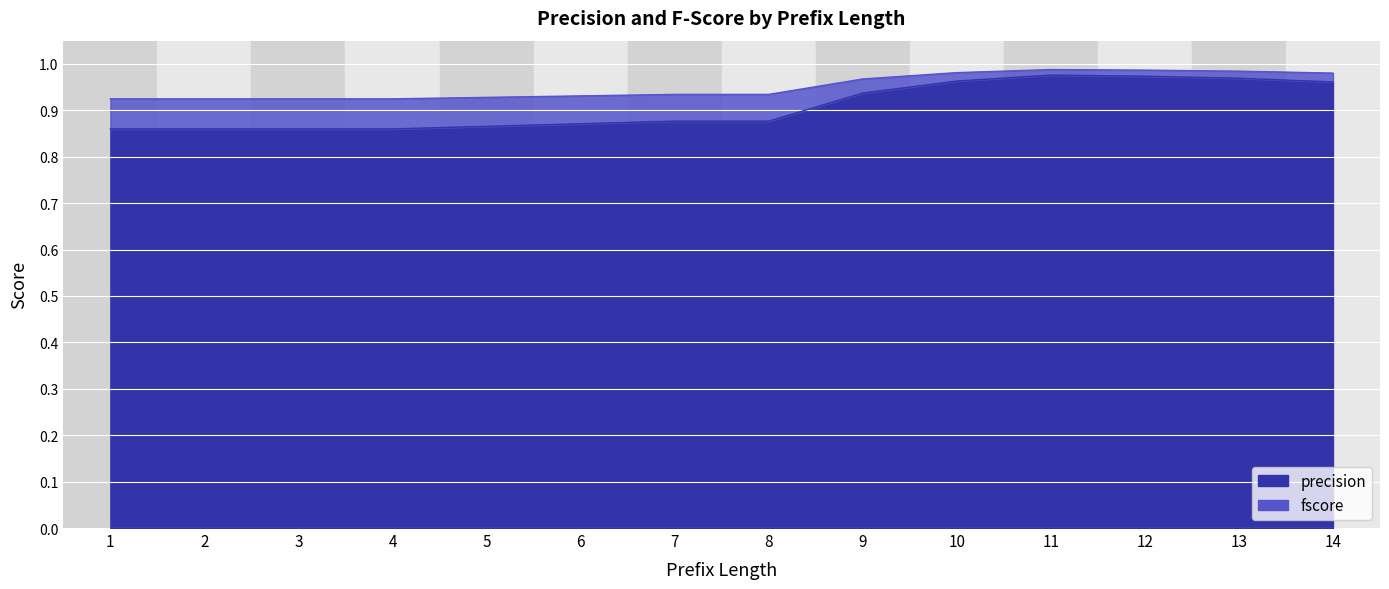

What is the value of the fscore point at the 14th from the left?

1.0